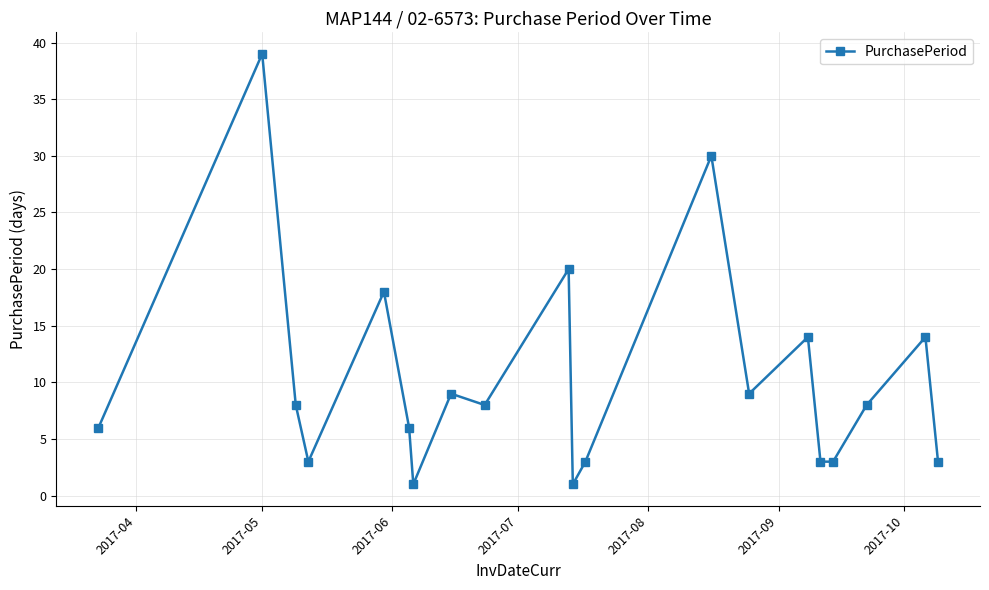

What is the value of the 4th point from the left?

3